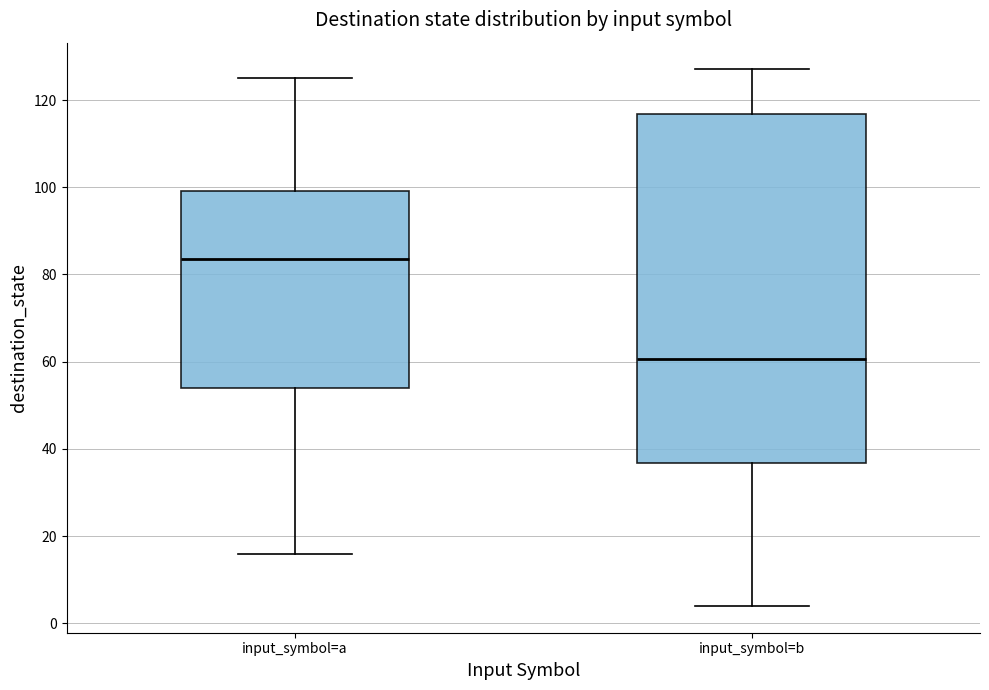

Which box is the tallest, from its lower edge to its upper edge?

input_symbol=b